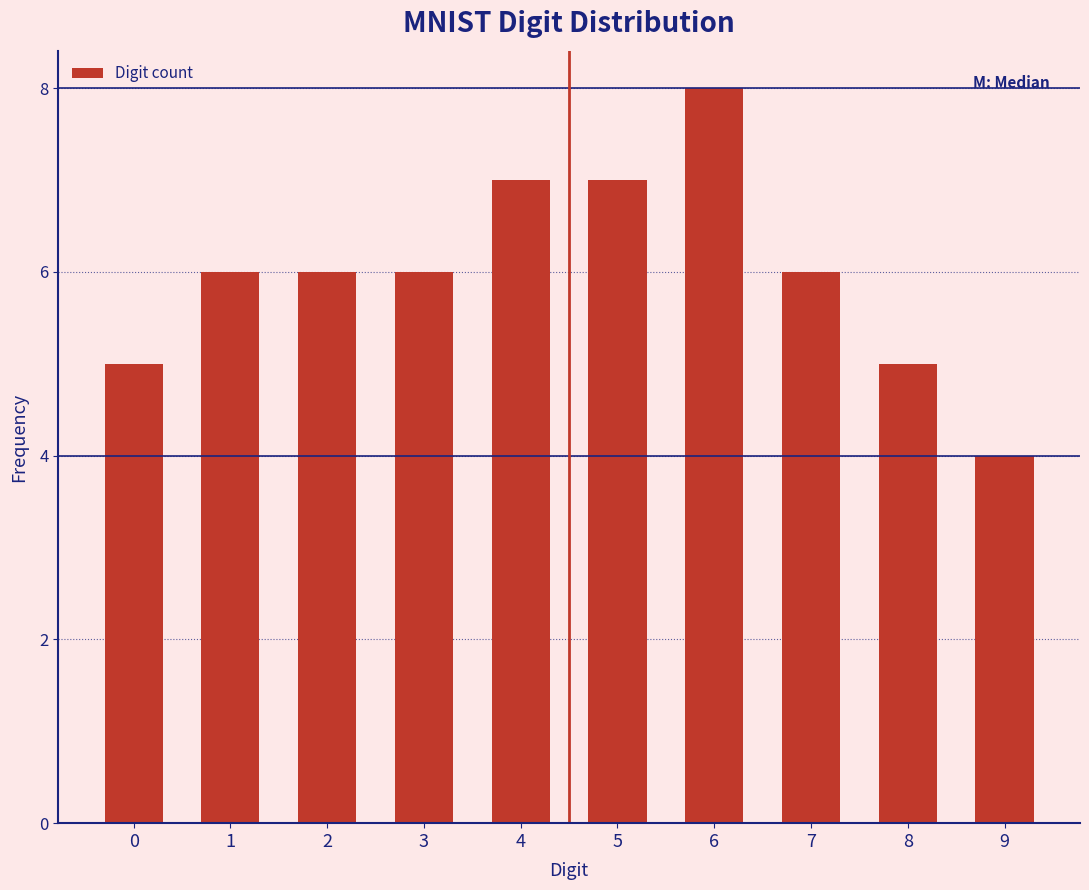

Reading left to right, what are all the values shown in this chart?

5	6	6	6	7	7	8	6	5	4